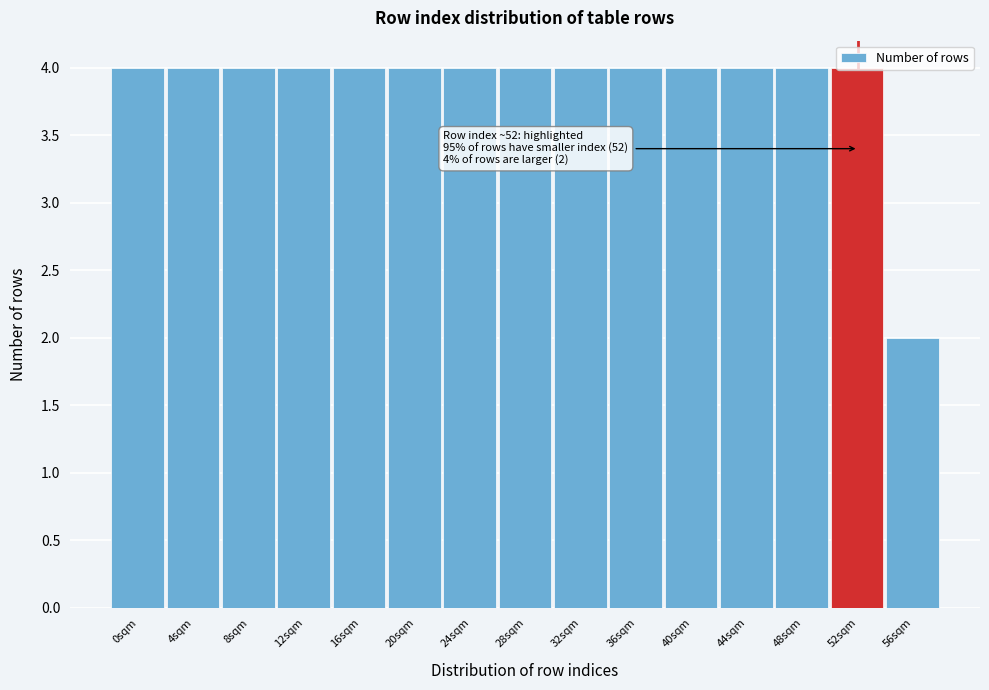

What is the greatest value displayed?

4